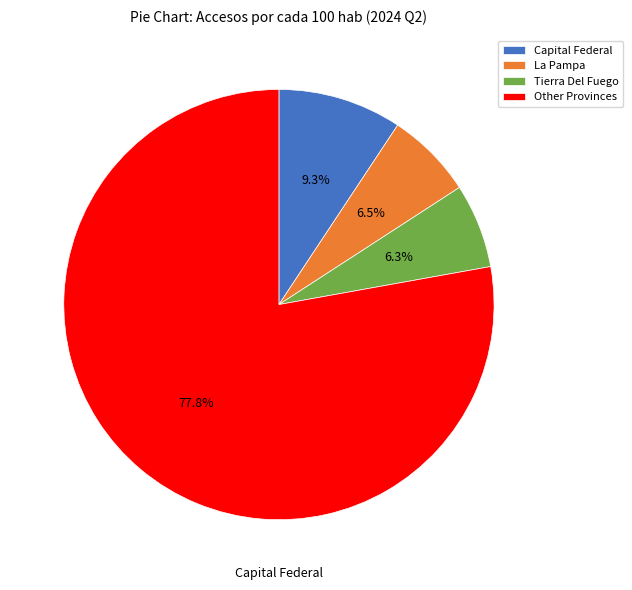

How many segments does this pie chart have?

4